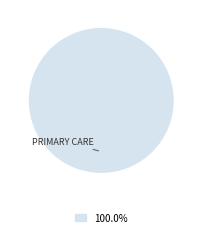

Is there a majority slice in this chart?

Yes